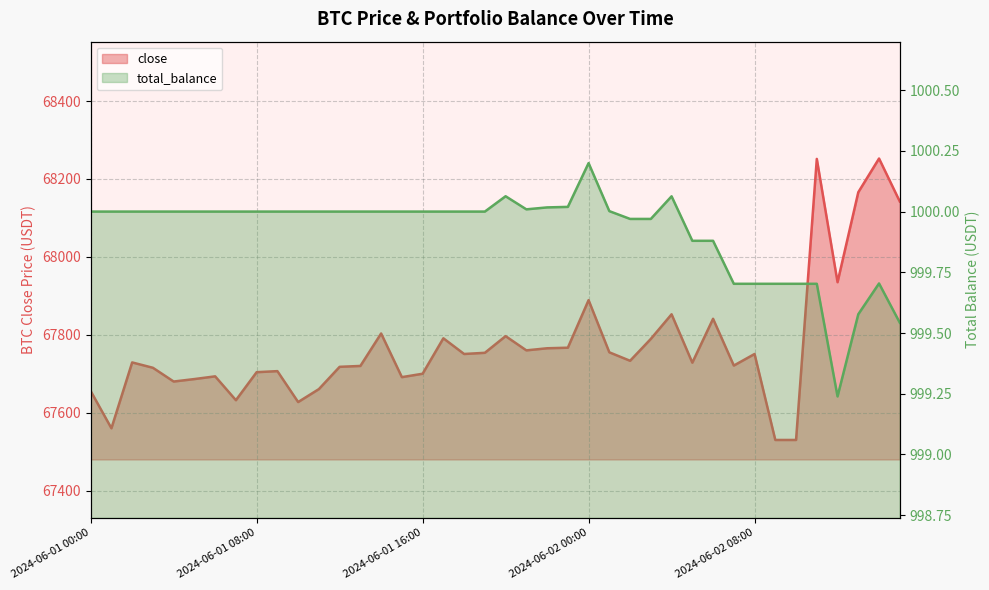

The total_balance series shows 1000.0 at 2024-06-02 02:00. True or false?

True